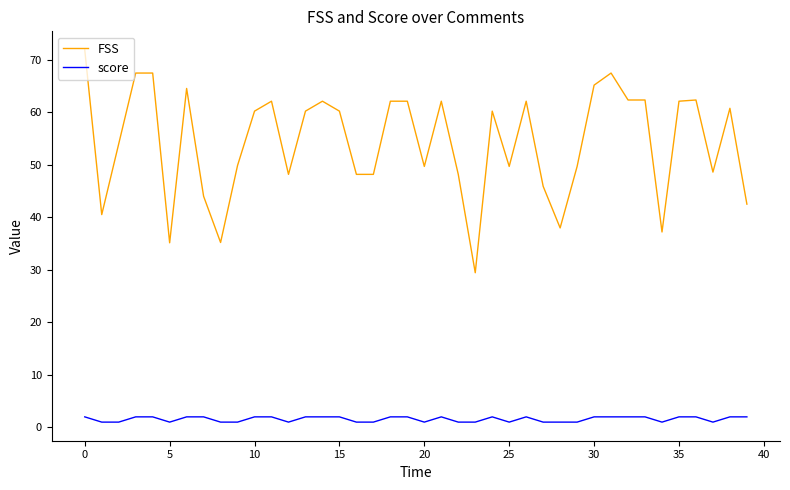

At how many categories does at least one series exceed 13?

40